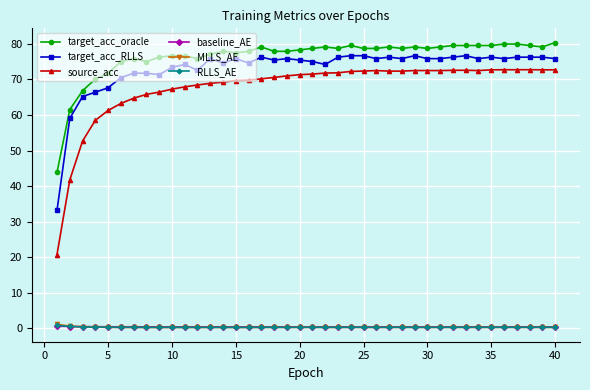

True or false: target_acc_oracle has more than 2 points higher than both neighbors.

True